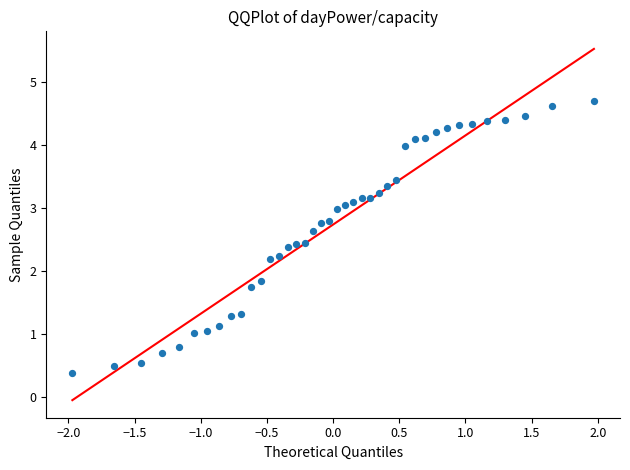

What is the range of Y values (max minus min)?

4.3